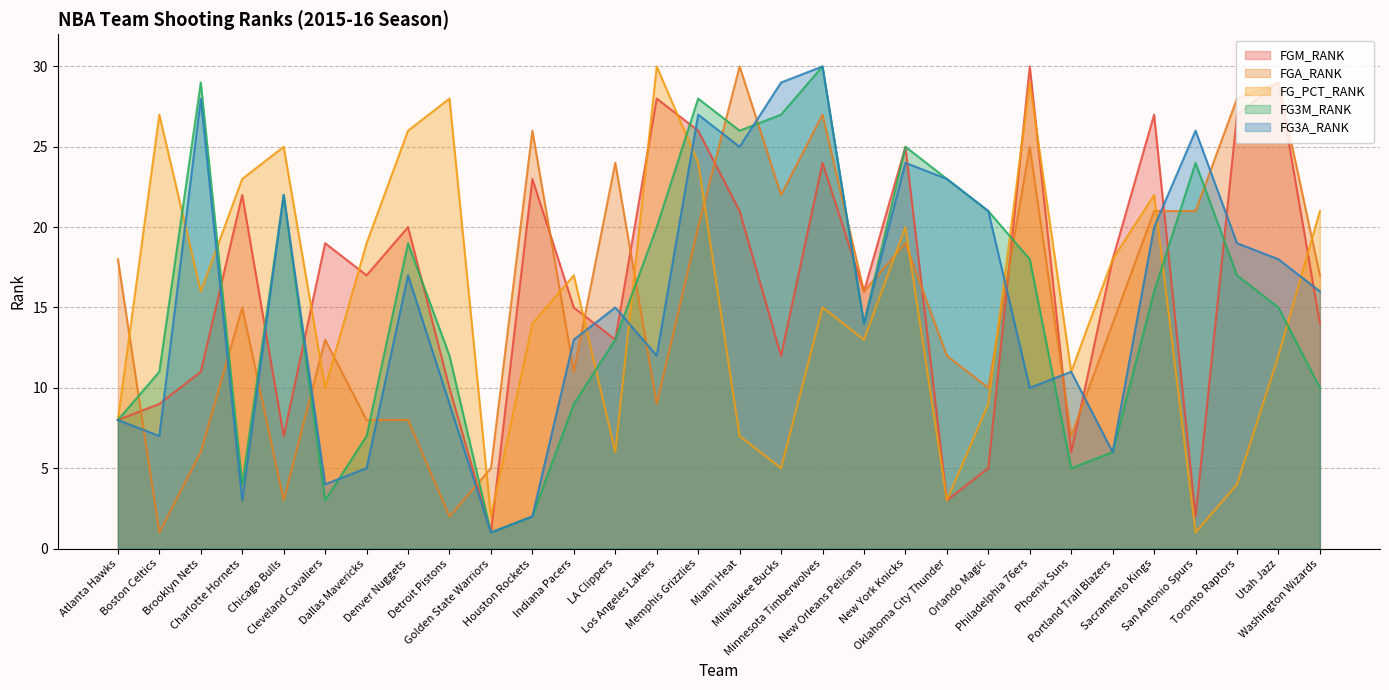

Count the number of data series in this chart.

5